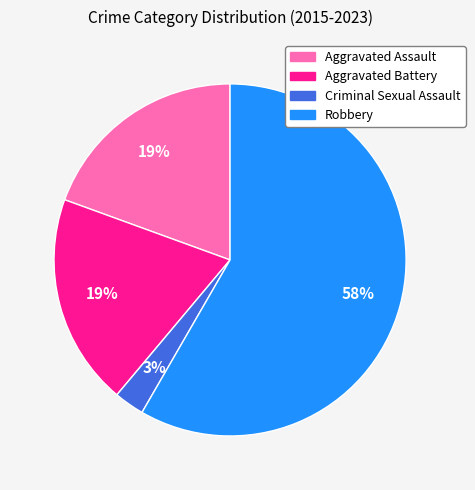

Count the number of slices in the pie.

4